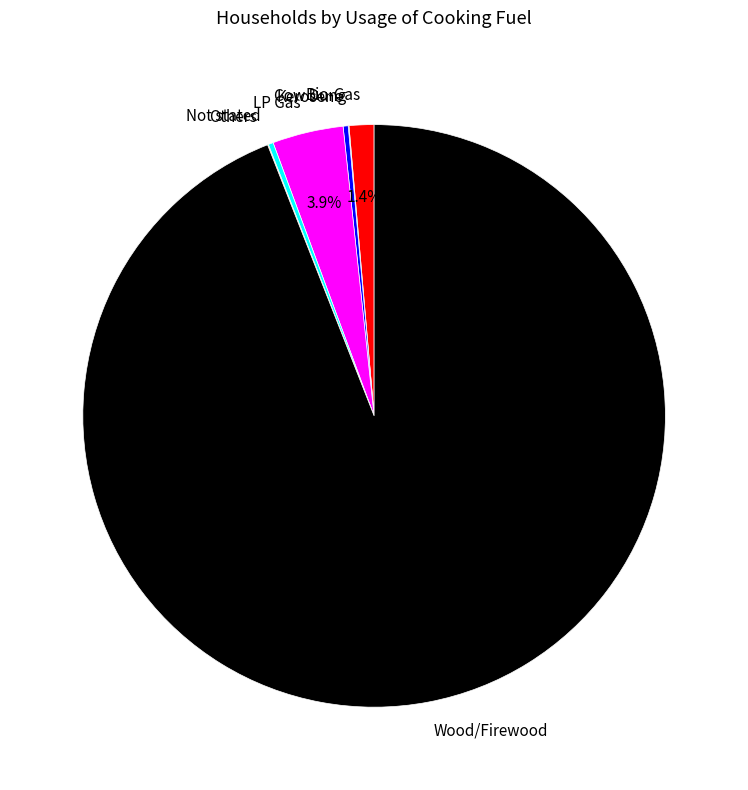

Is it true that Bio-Gas is 1% of the pie?

True